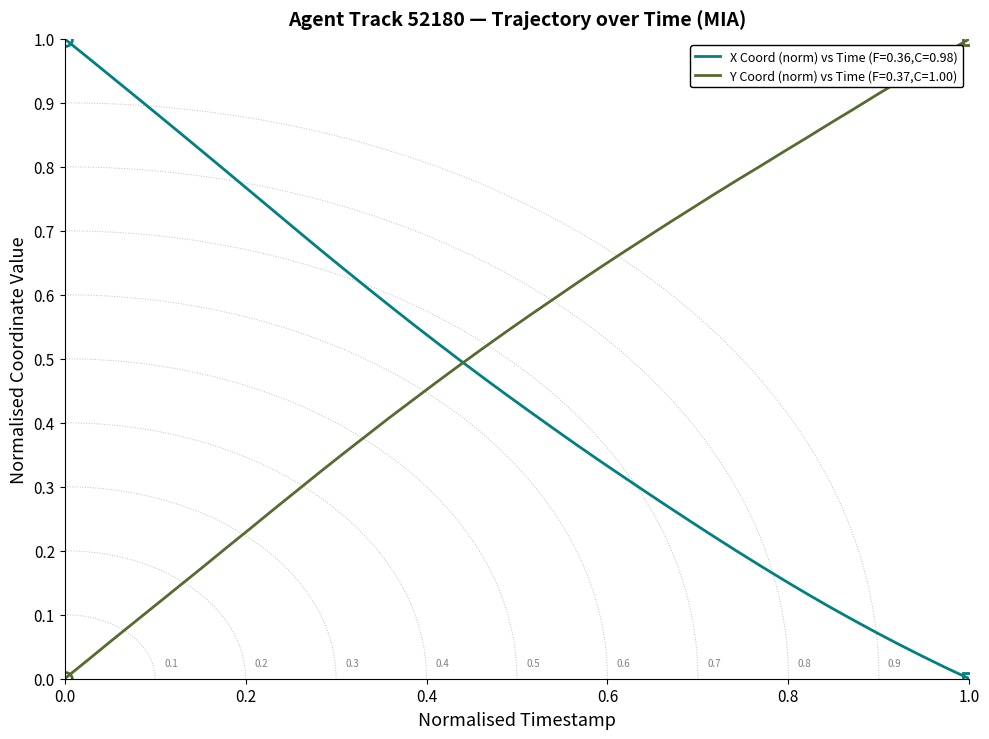

Rank the series by their average value, from lowest to highest.

X, Y